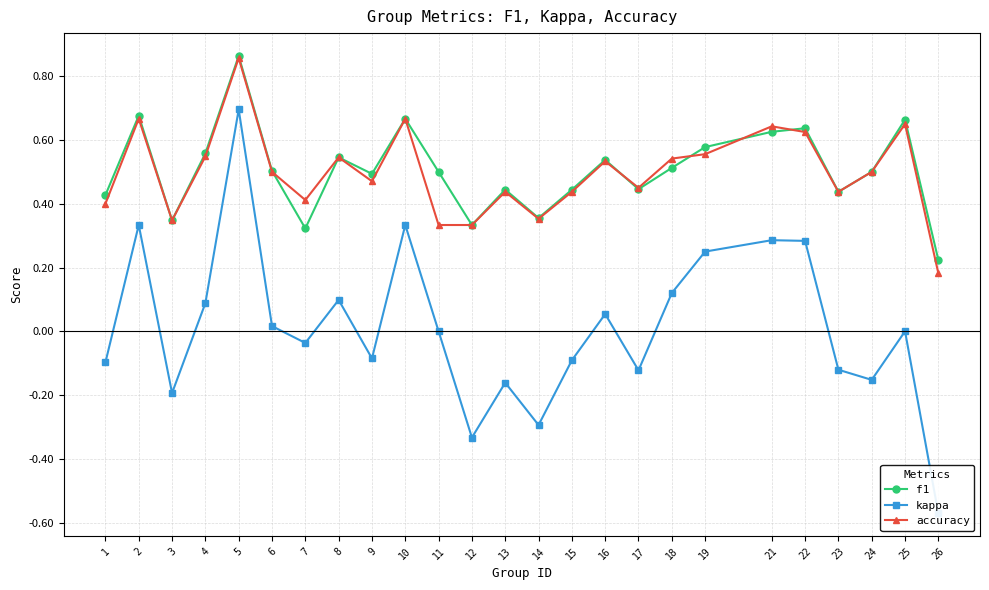

What are all the series names shown in the legend?

f1, kappa, accuracy